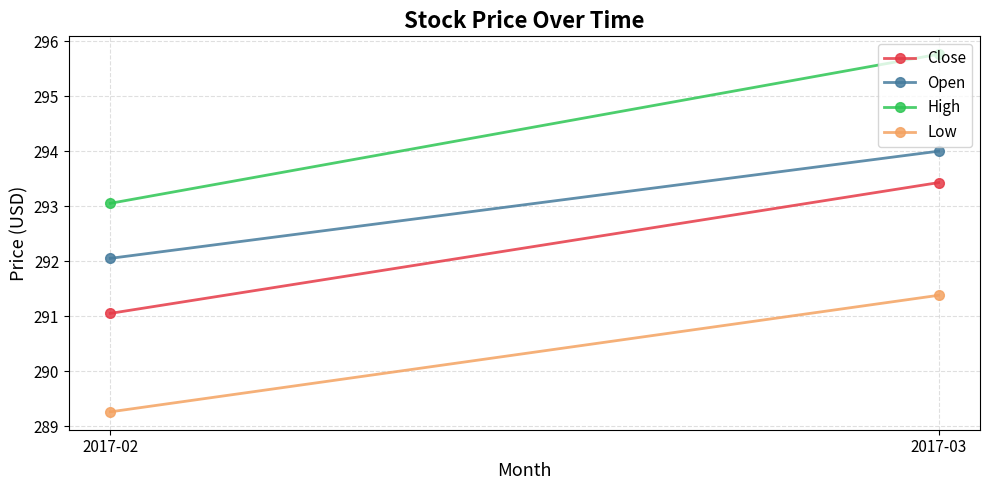

What is the sum of all Close values?

584.5